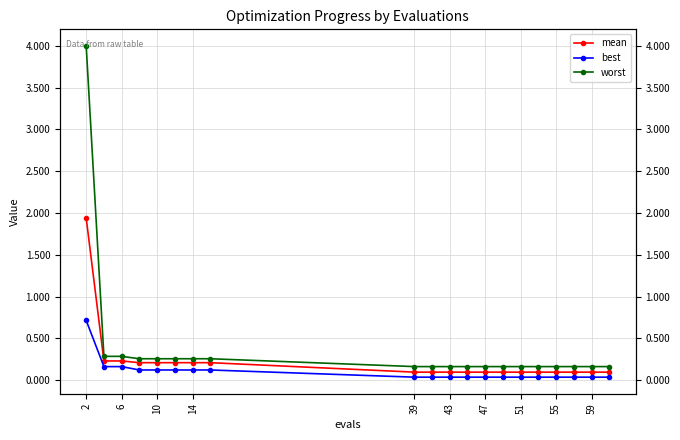

True or false: worst and best intersect in this chart.

False